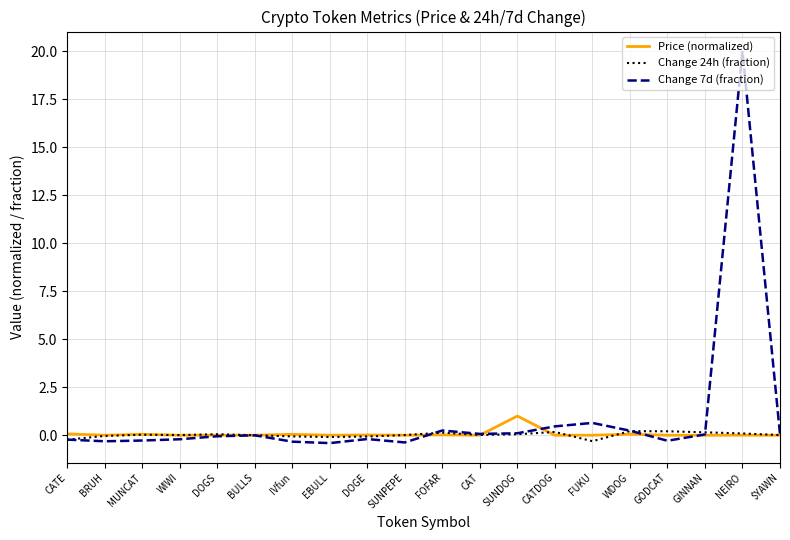

Which category has the highest value across all series?

NEIRO